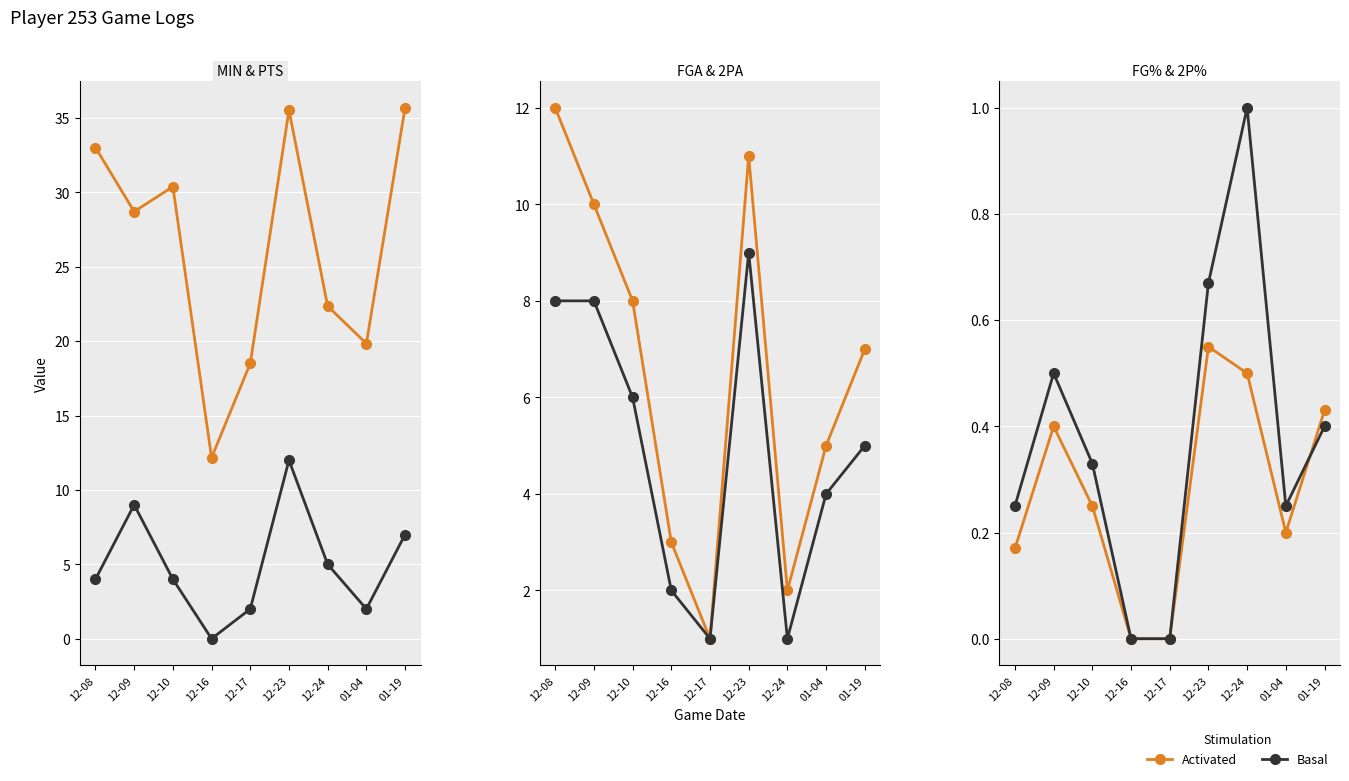

What is the difference between the maximum and second lowest values in the MIN series?

17.2